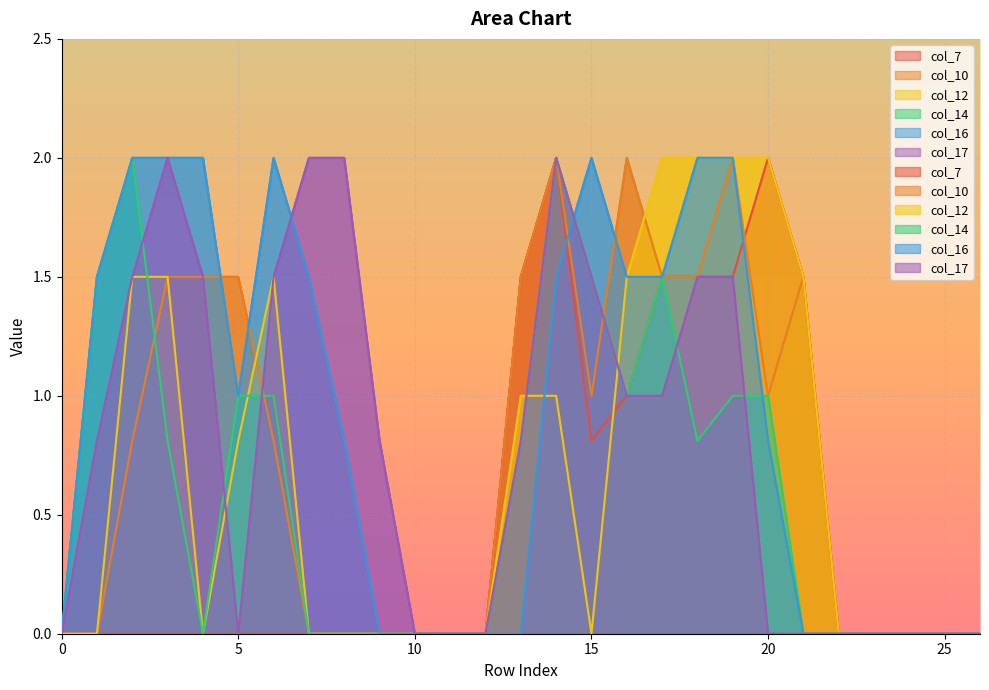

Which series changed the most between 15 and 24?

col_16